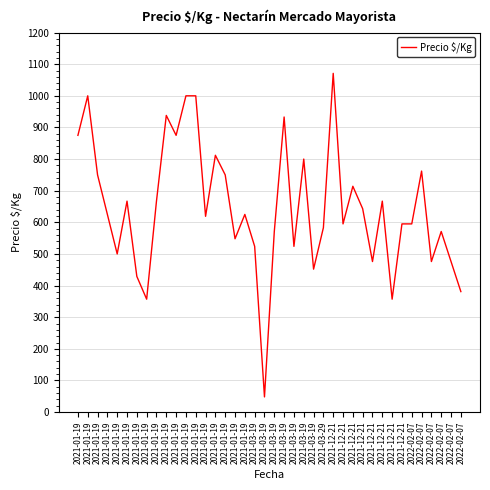

Is this an area chart (filled region under the line)?

No